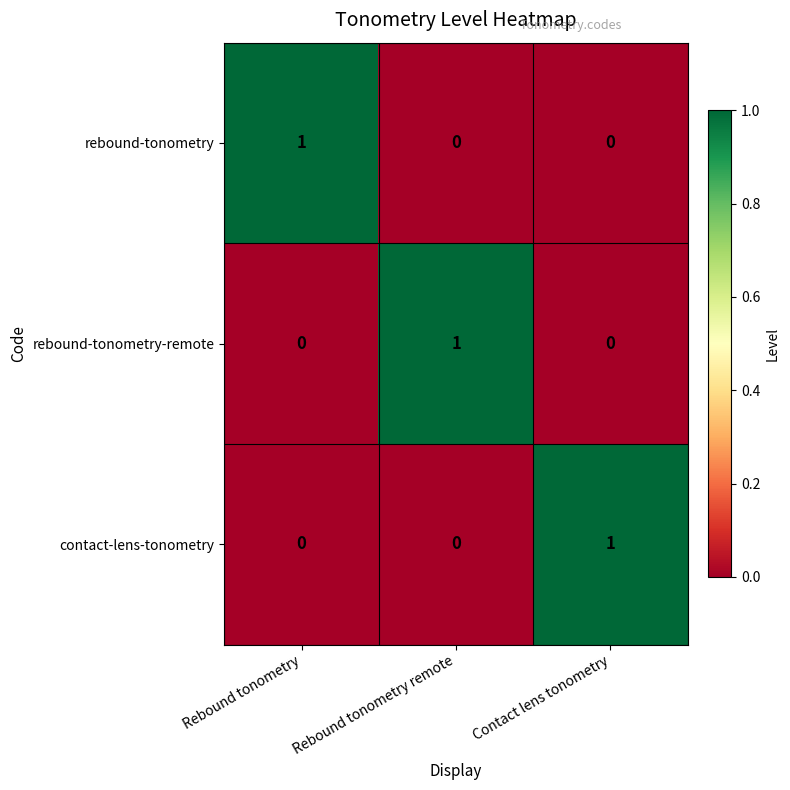

How many rebound-tonometry values are between 0 and 1?

3